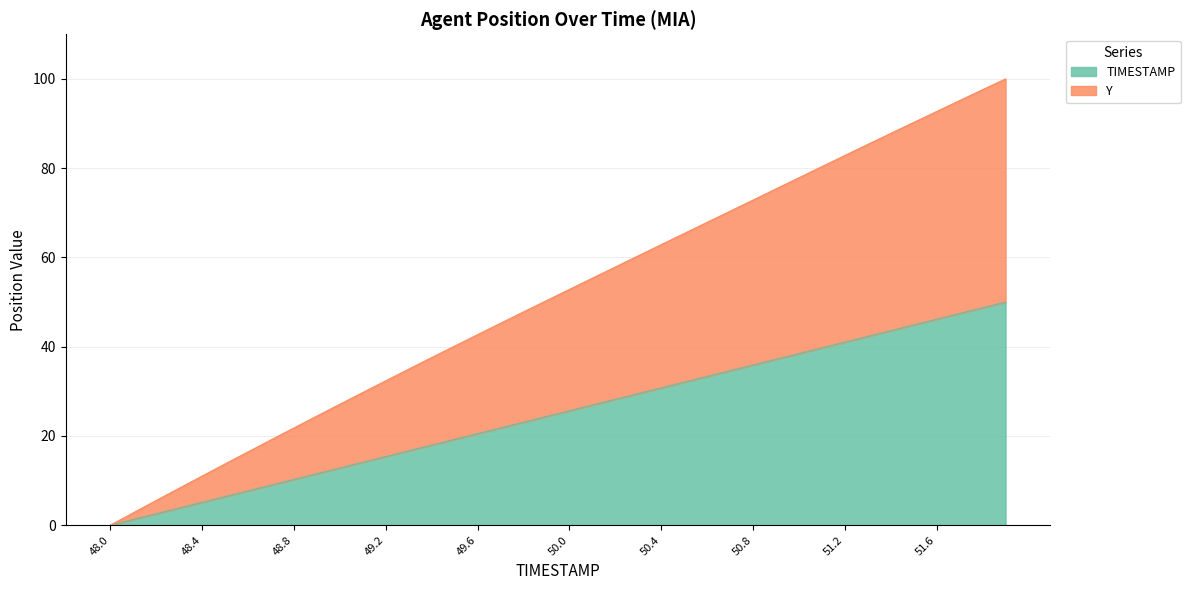

How many lines are shown in the chart?

2